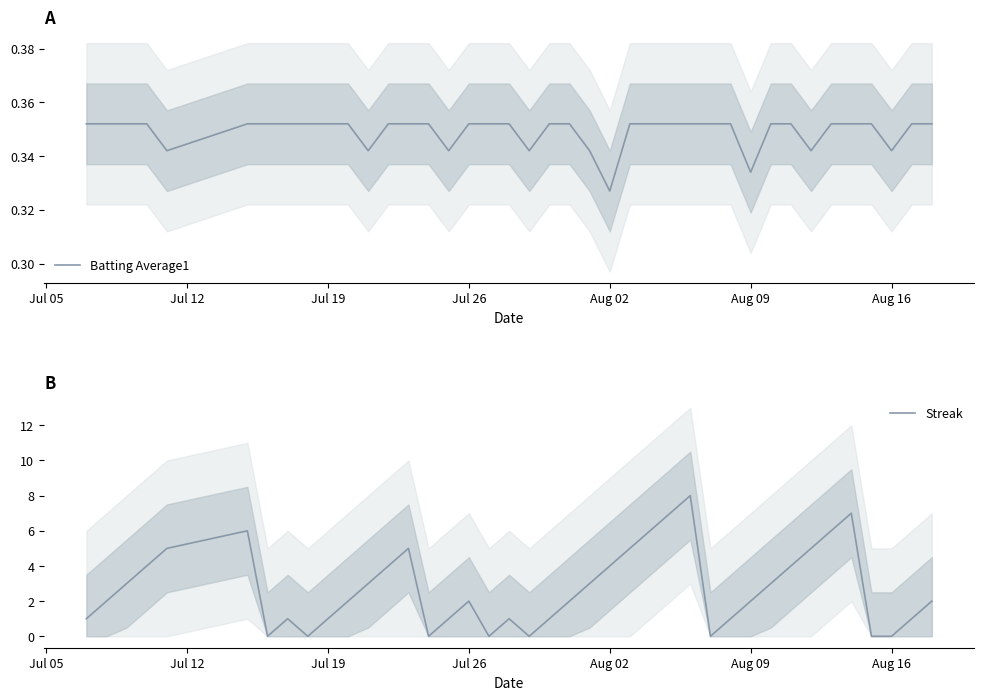

The value of Streak at Aug 02 is 4. True or false?

True